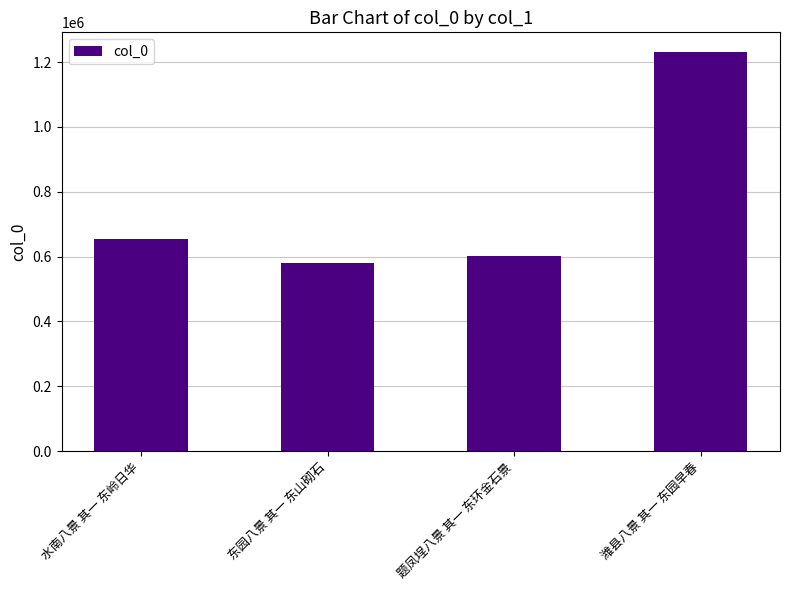

What is the difference between the maximum and minimum values?

651078